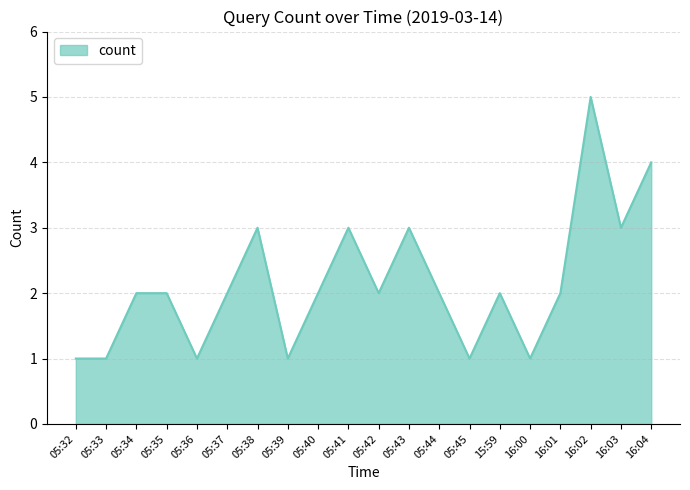

Reading right to left, what are all the values shown in this chart?

4	3	5	2	1	2	1	2	3	2	3	2	1	3	2	1	2	2	1	1